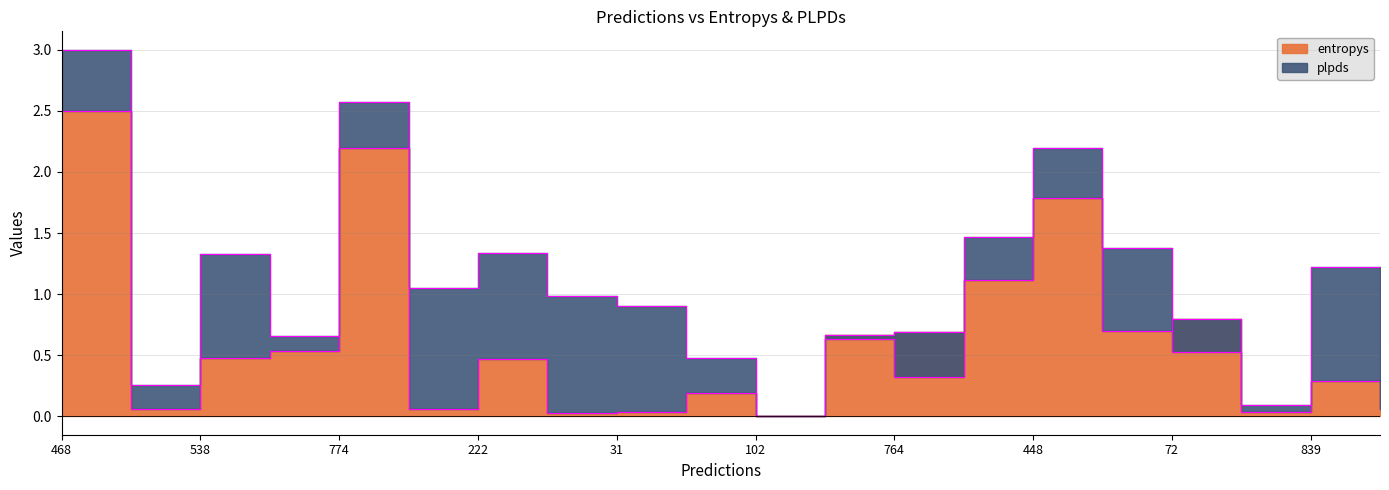

What is the average value?

0.6